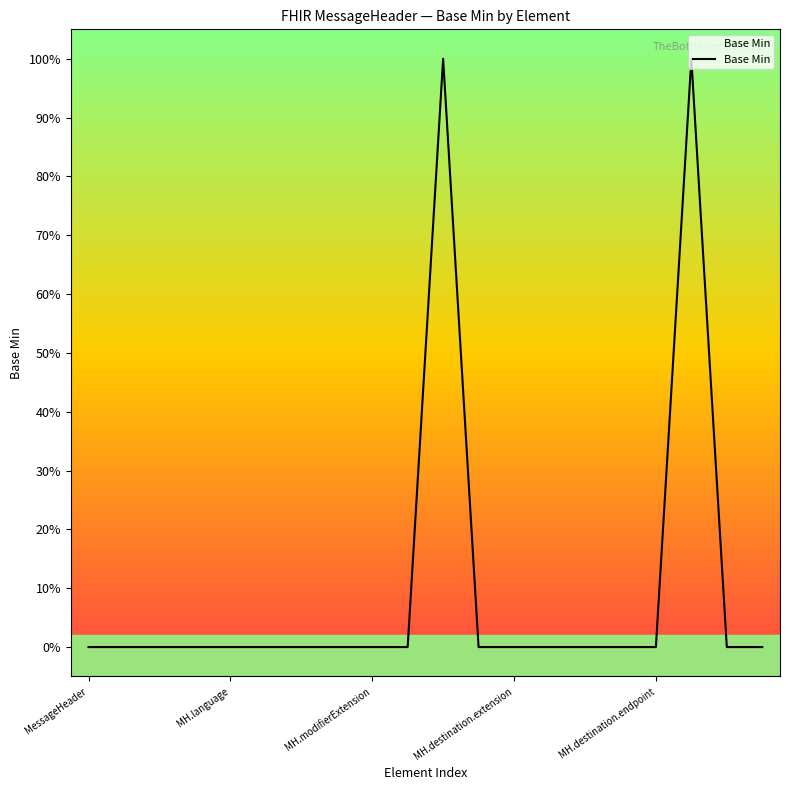

Does the chart have visible grid lines?

No